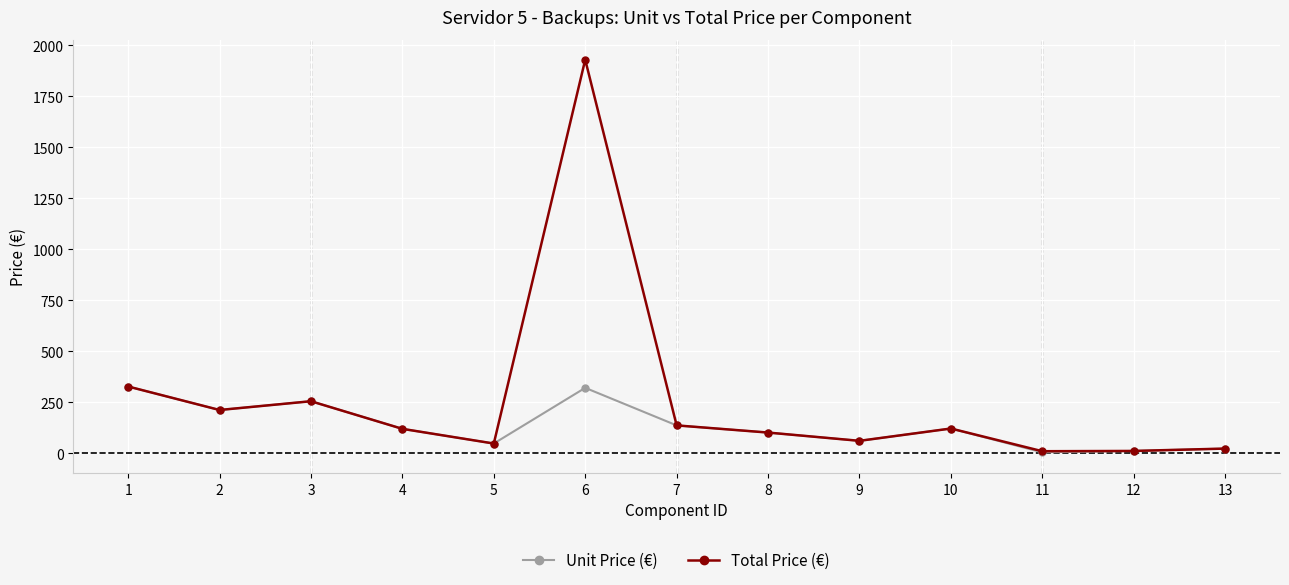

What are all the series names shown in the legend?

Unit Price (€), Total Price (€)